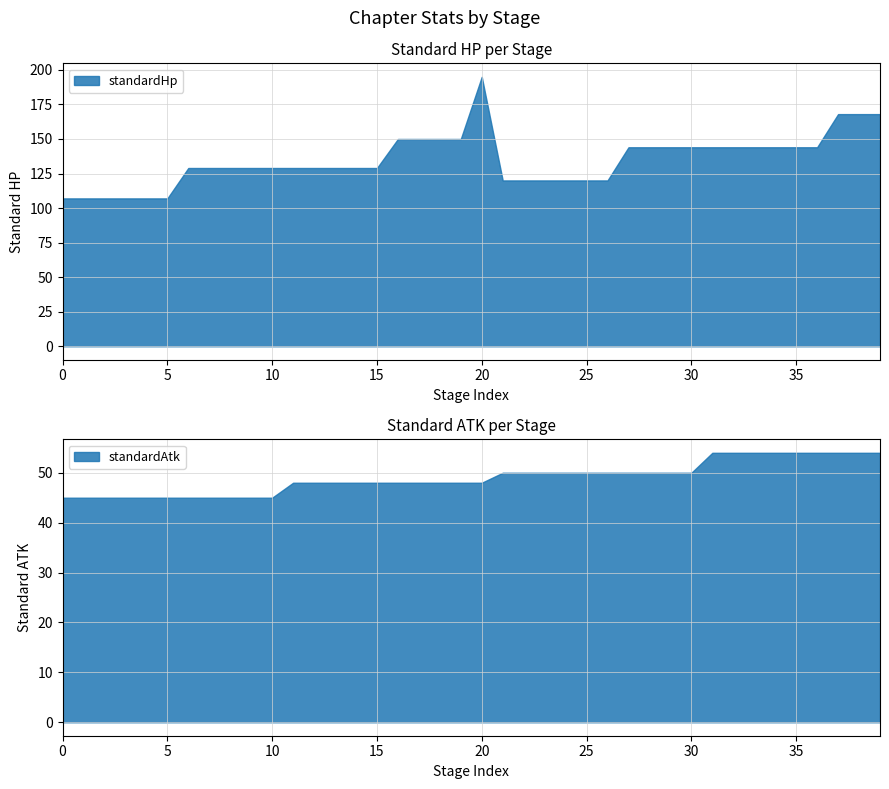

True or false: standardHp has more than 0 points higher than both neighbors.

True